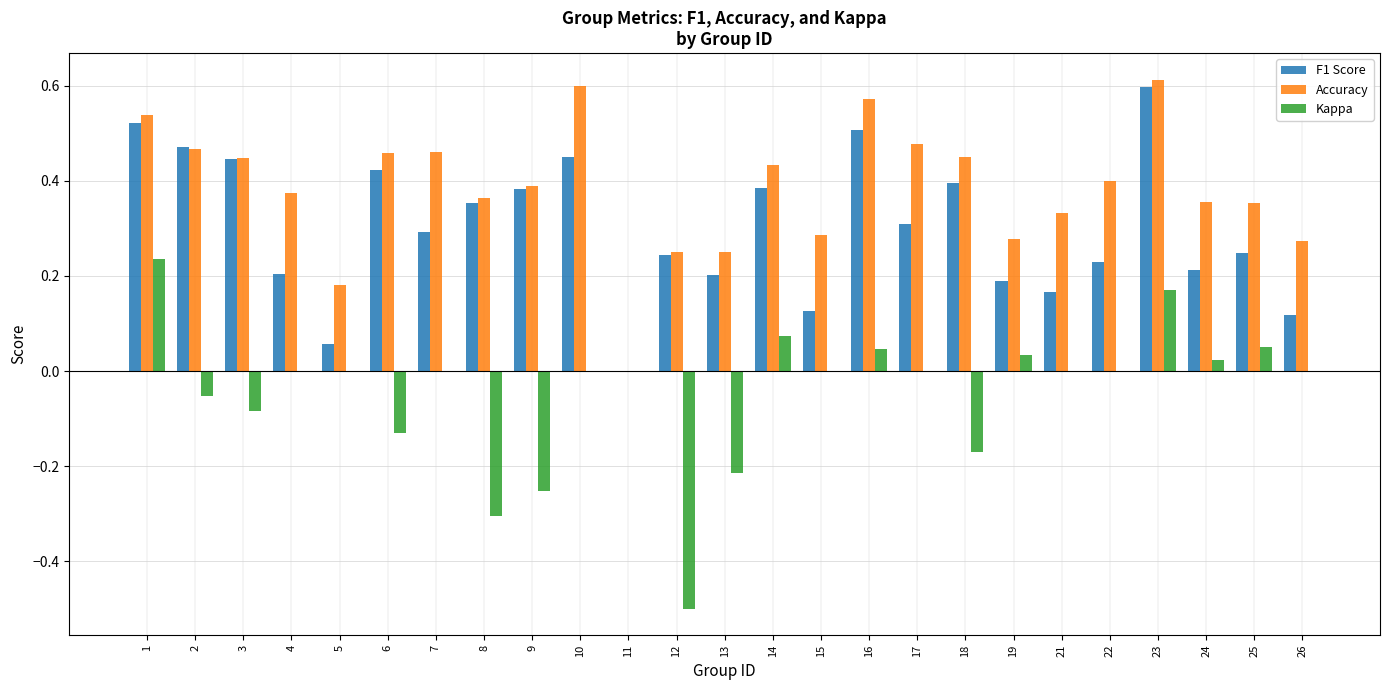

What is the sum of the Accuracy values at 12 and 1?

0.8